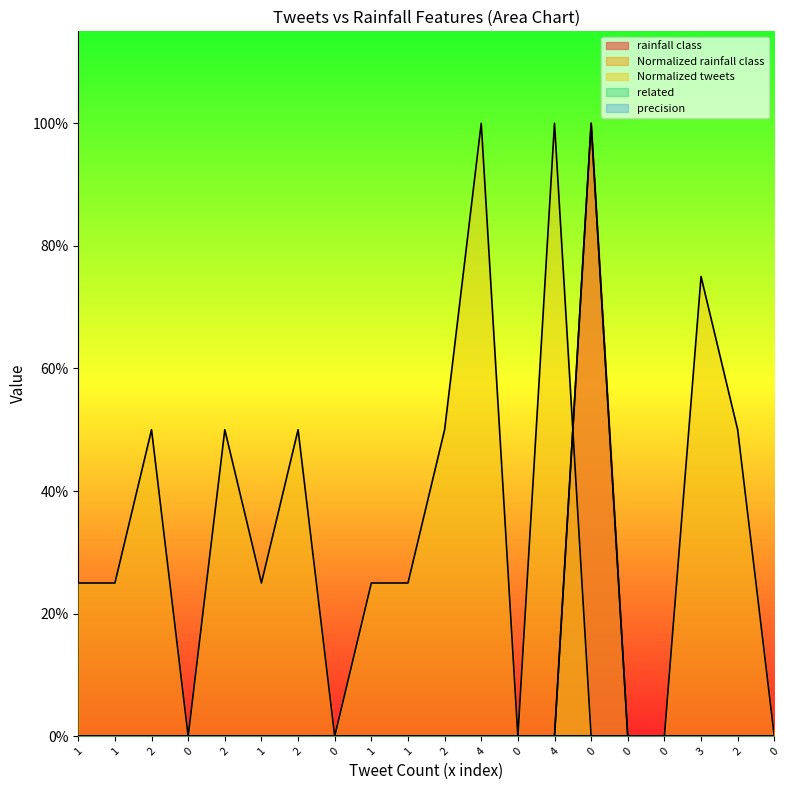

The Normalized rainfall class series shows 0.0 at 3. True or false?

True